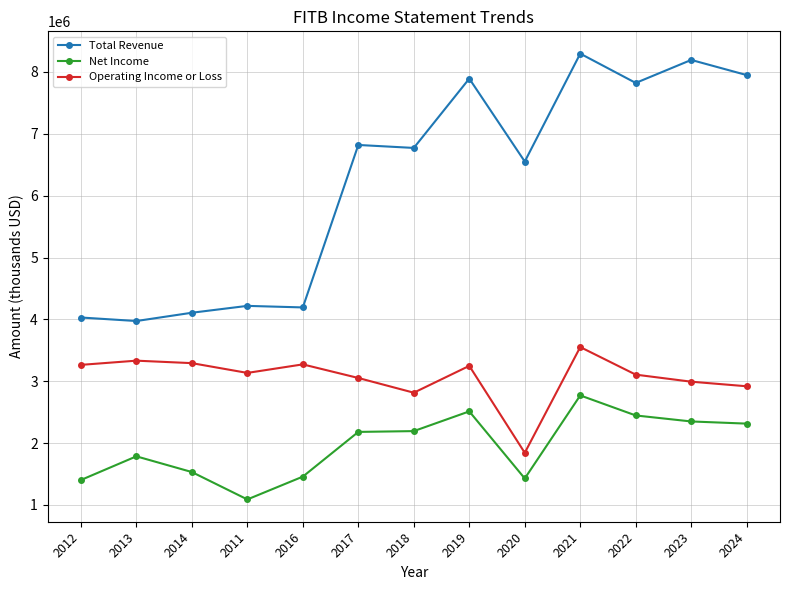

Which series has the largest range (max minus min)?

Total Revenue